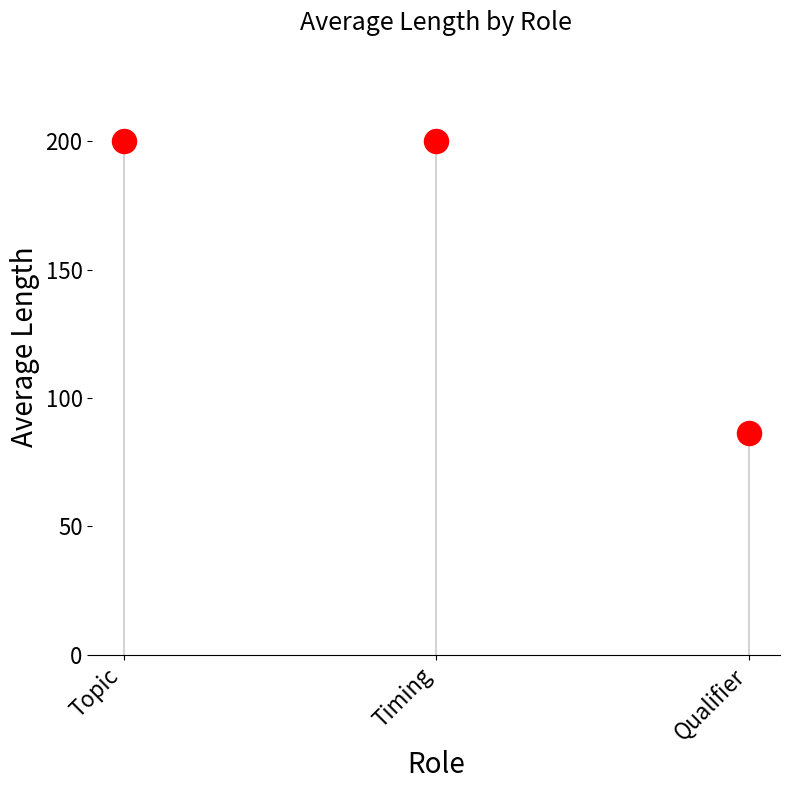

What is the range of Y values (max minus min)?

113.7